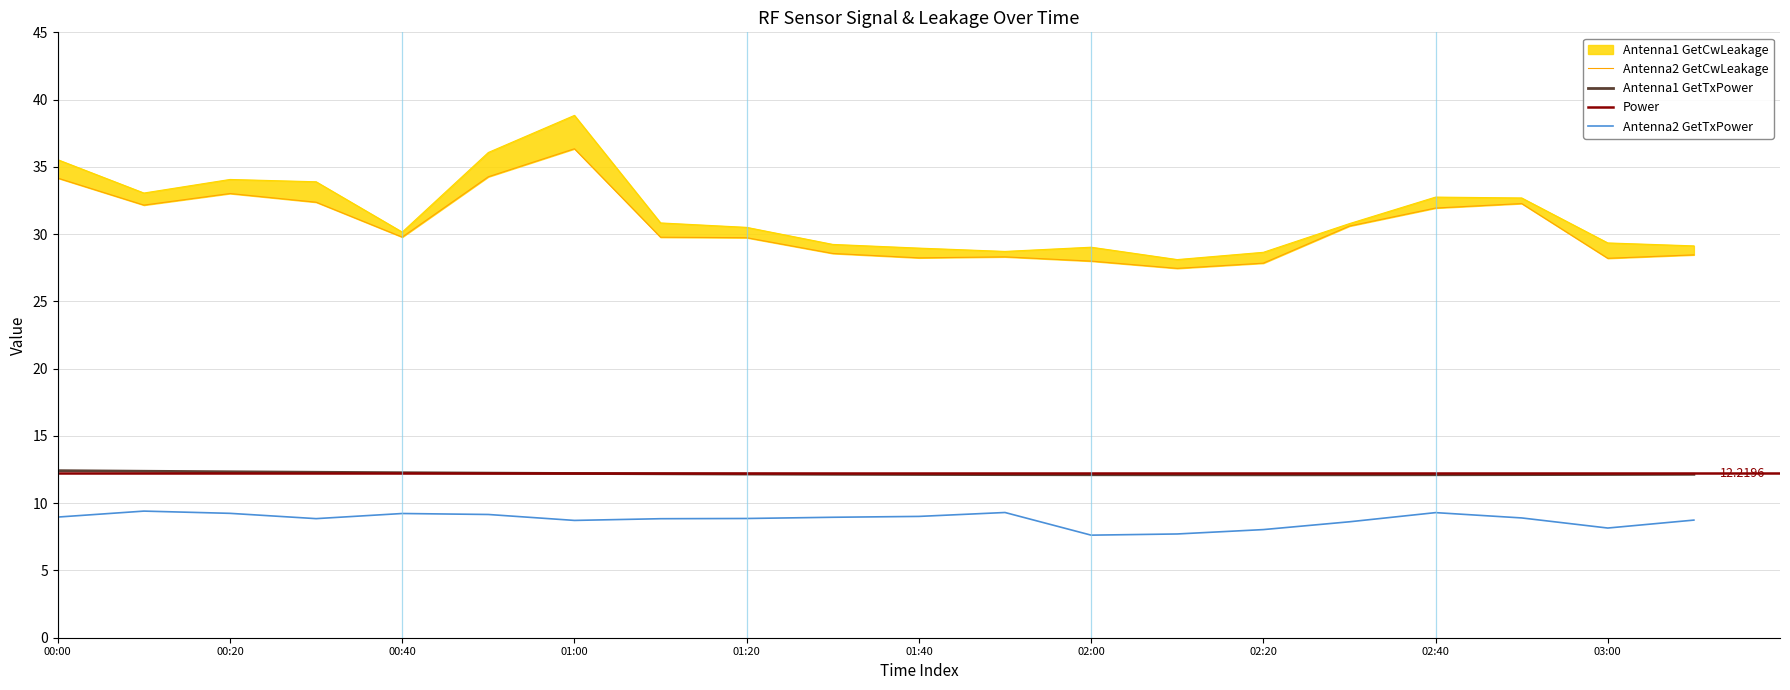

How many categories are shown in the chart?

20